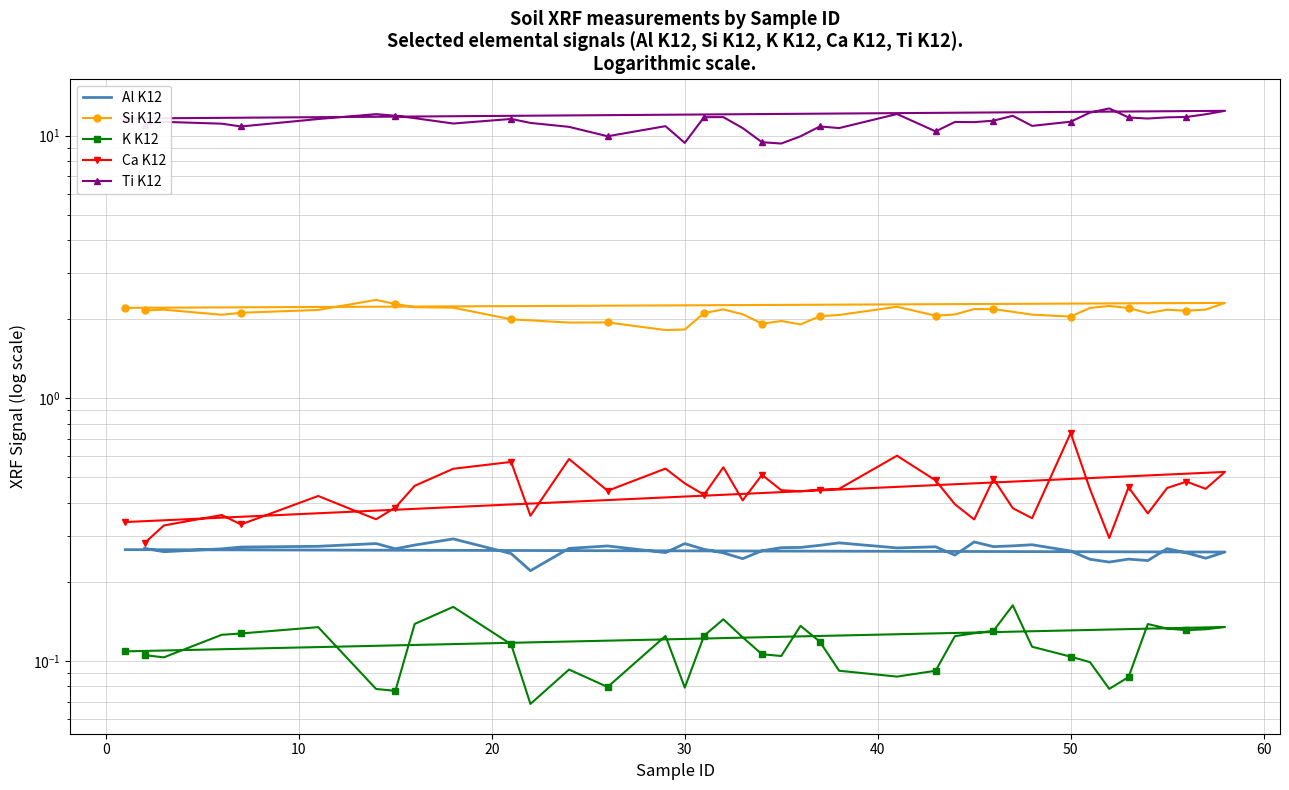

True or false: Ti K12 and Si K12 intersect in this chart.

False